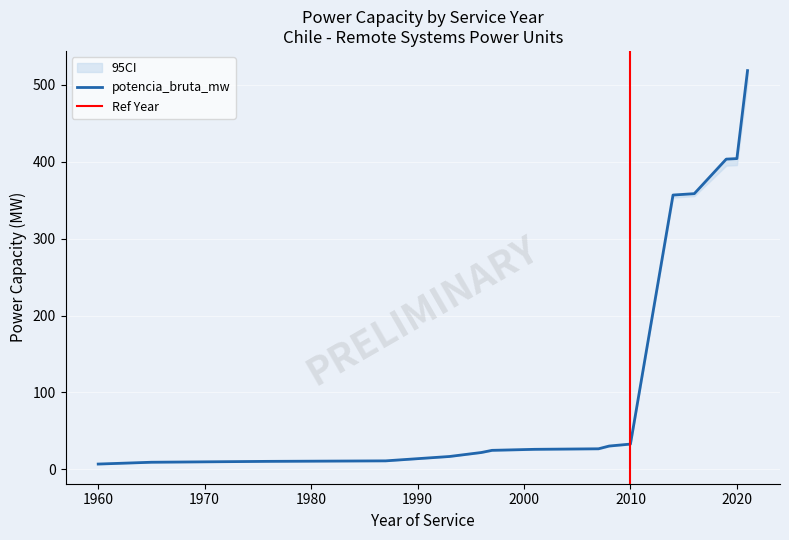

What is the label of the 30th point from the left?

2021